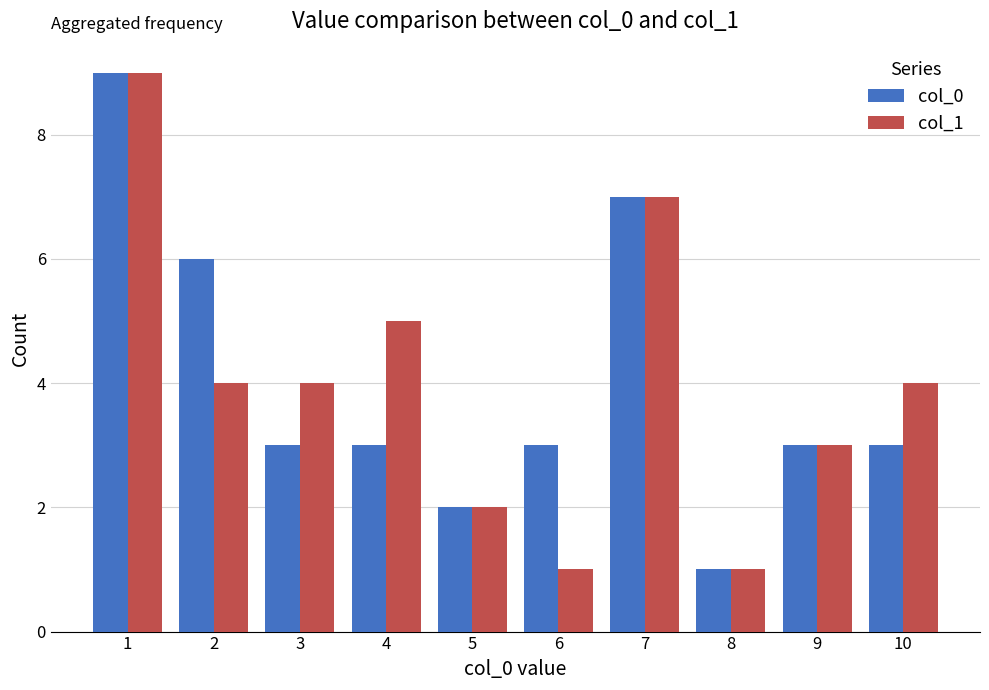

What is the total value across all series at 10?

7